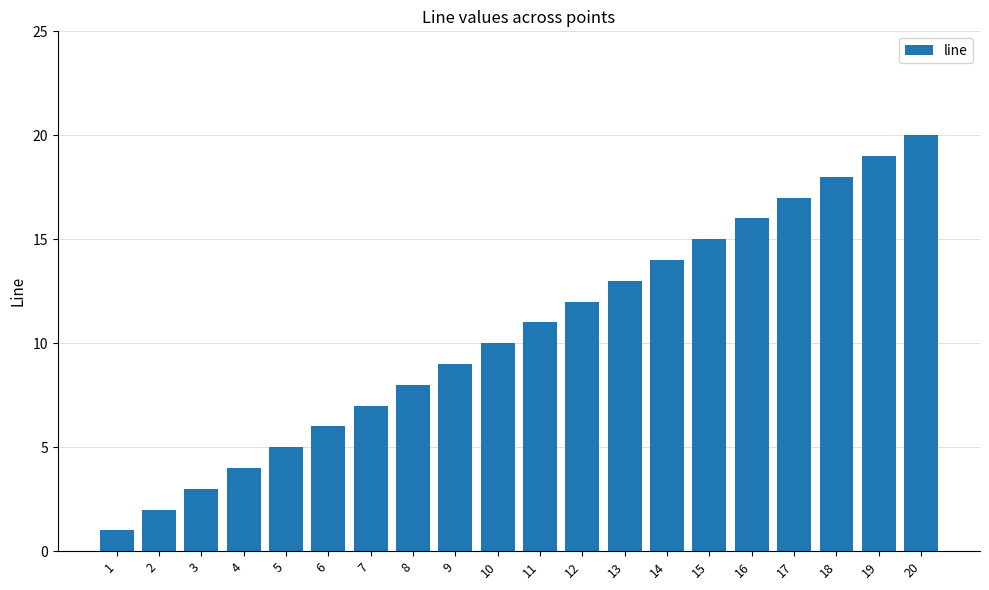

What is the ratio of the value at 19 to the value at 6?

3.2